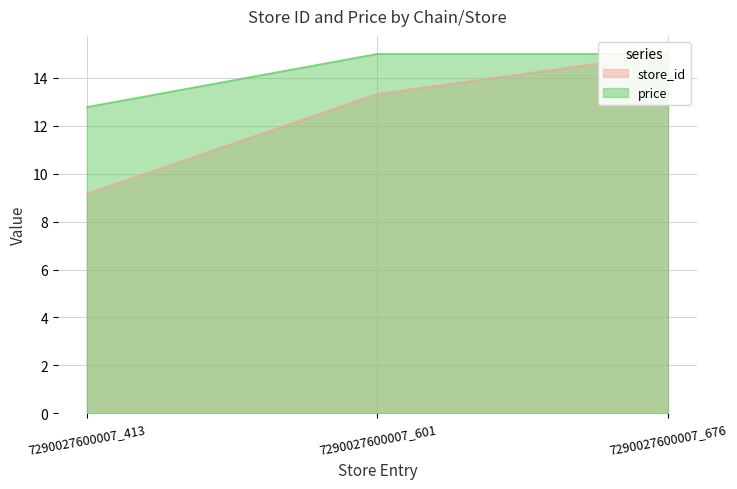

What is the difference between the highest and lowest values at 7290027600007_413?

3.6